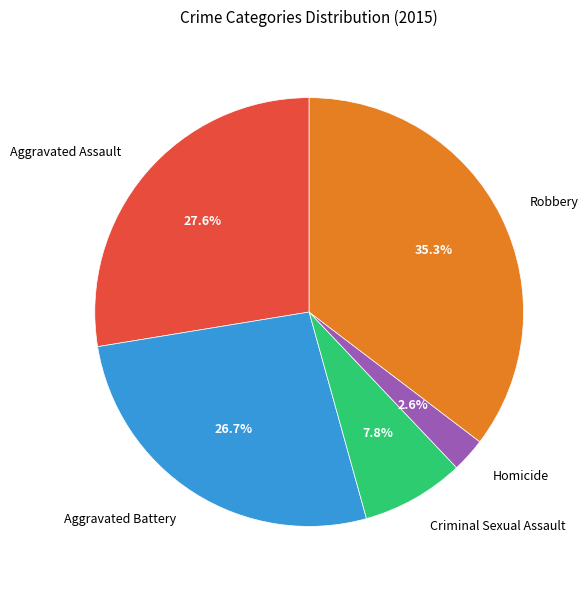

What percentage is NOT represented by Aggravated Battery?

73.3%